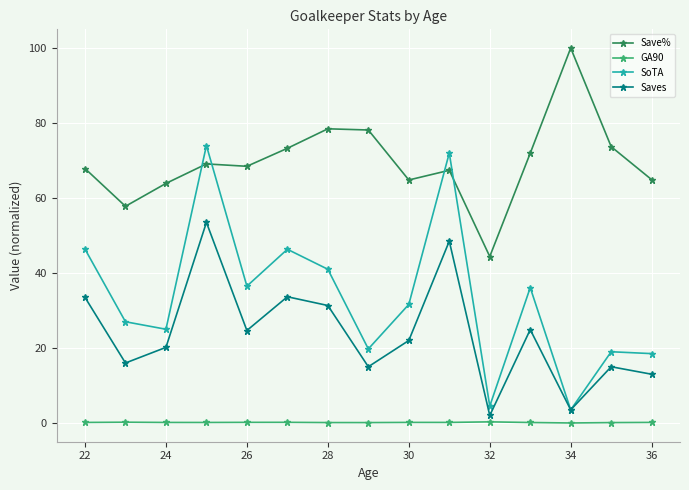

Rank the series by their maximum value, from lowest to highest.

GA90, Saves, SoTA, Save%